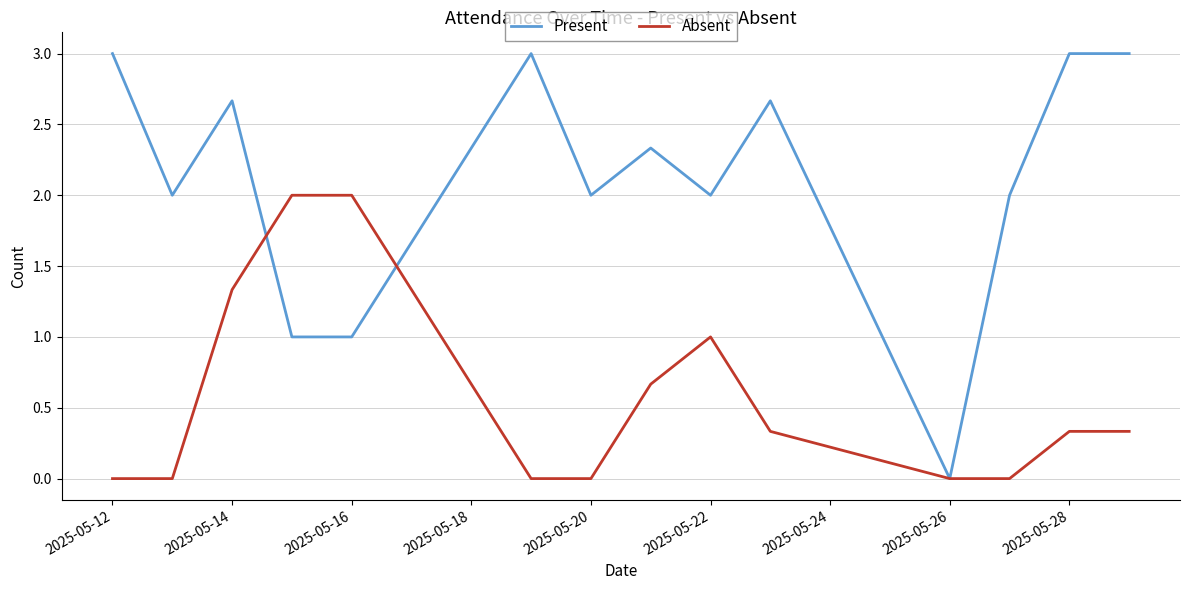

How many Present values are between 2 and 3?

11